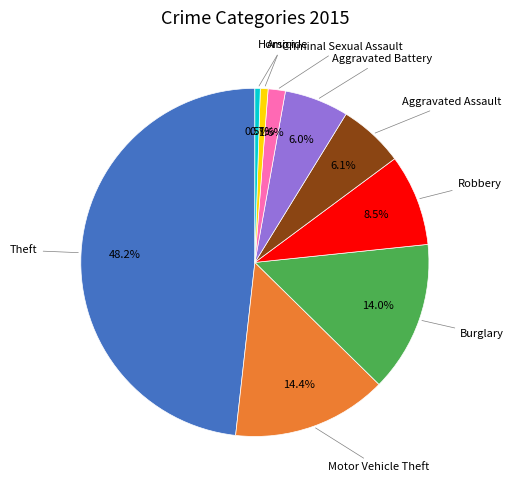

To the nearest percent, what percentage of the pie is Theft?

48%